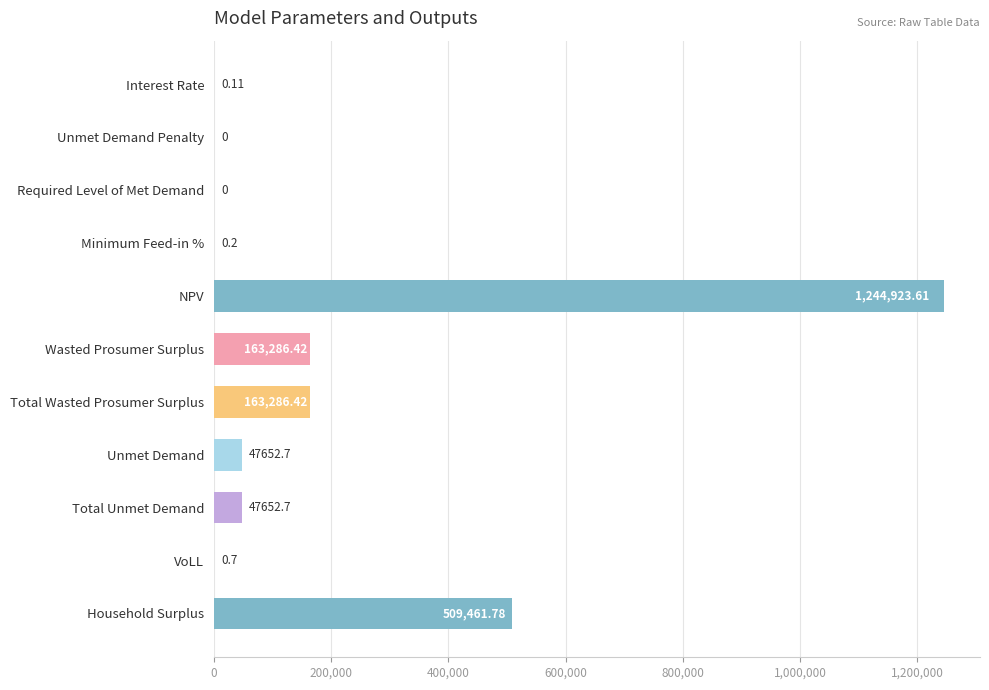

What is the change in value from Interest Rate to Wasted Prosumer Surplus?

+163286.3